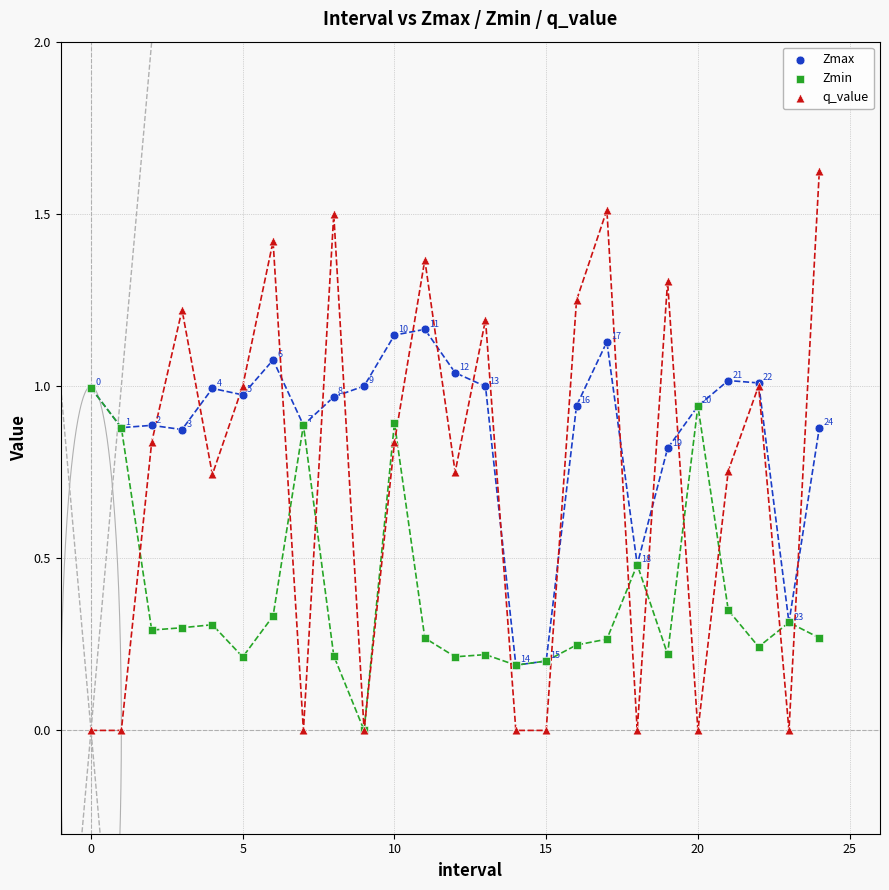

Which series contains the highest Y value?

q_value